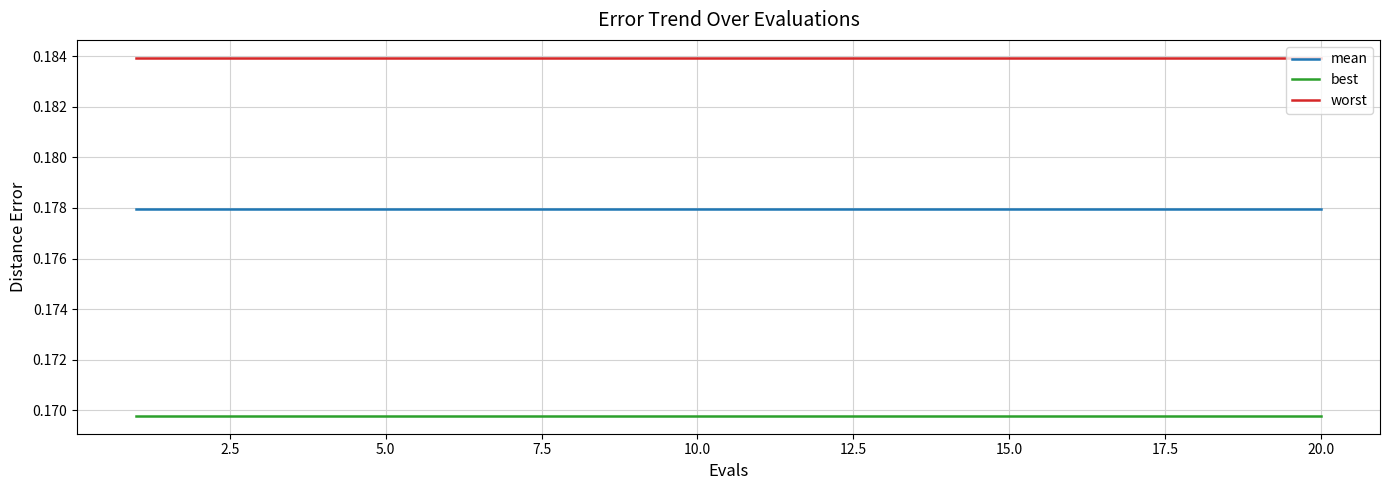

Rank the series by their maximum value, from highest to lowest.

worst, mean, best